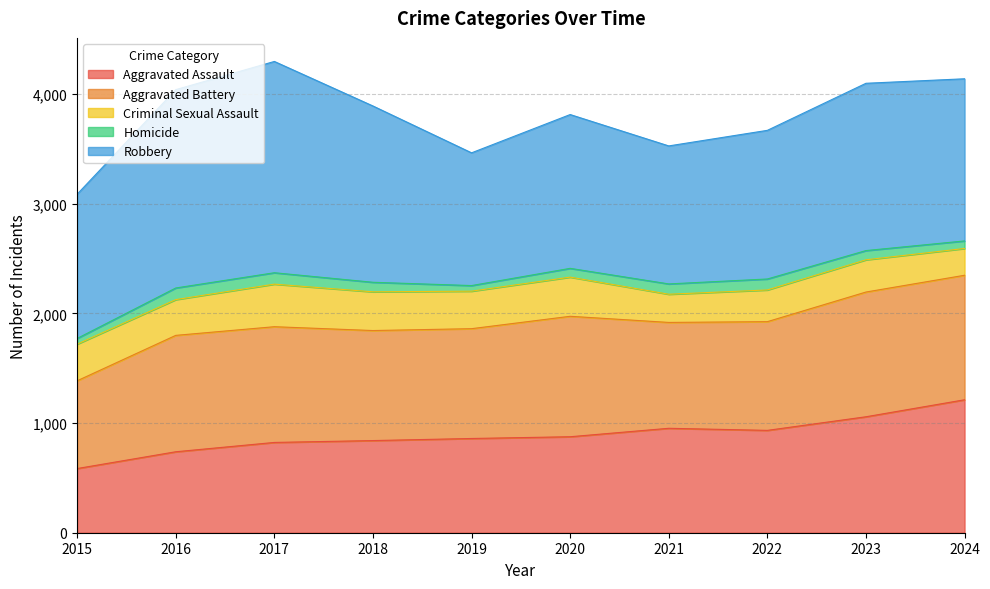

Between 2020 and 2021, which series saw the biggest shift?

Robbery